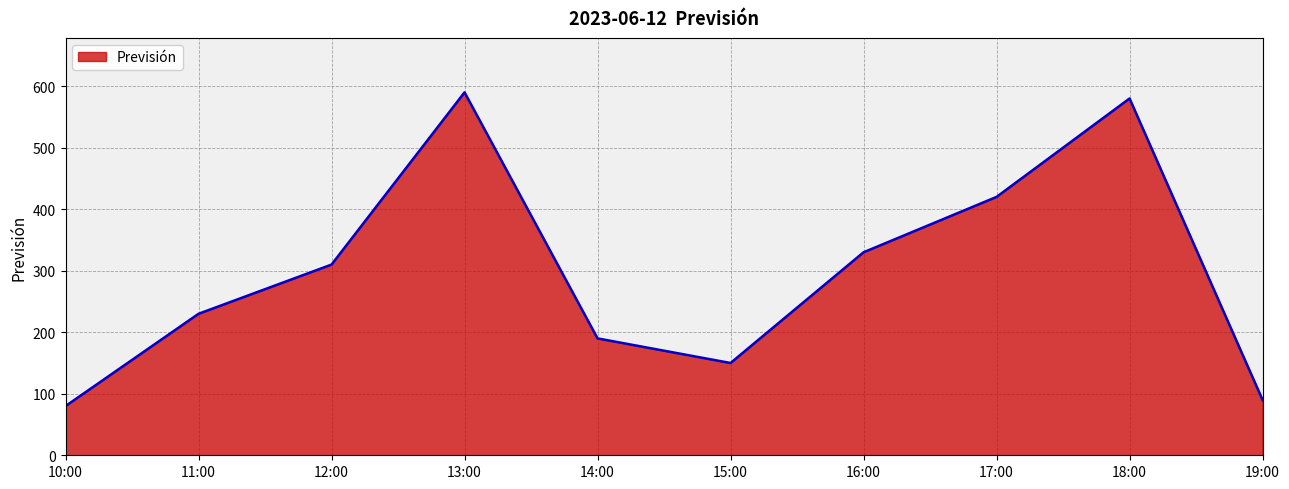

What value does the data have at 19:00, to the nearest 50?

100